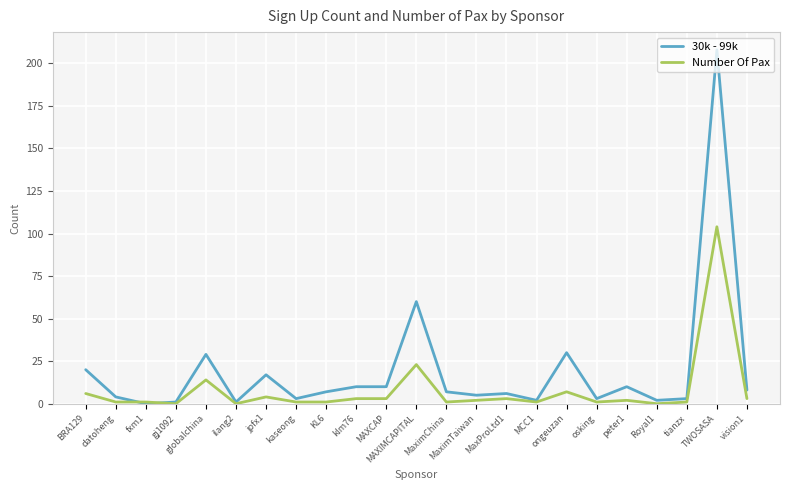

What is the total value across all series at MaximChina?

8